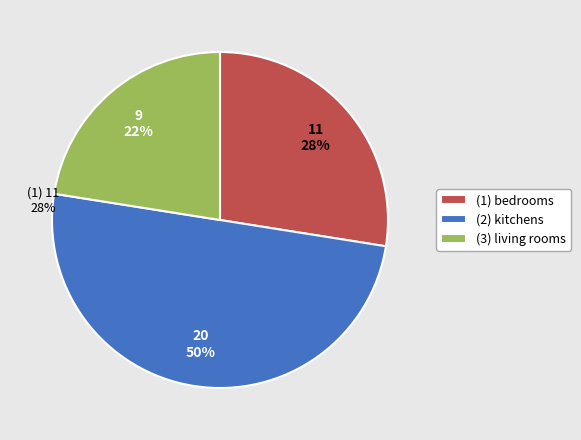

The (1) bedrooms slice represents 40% of the pie. True or false?

False